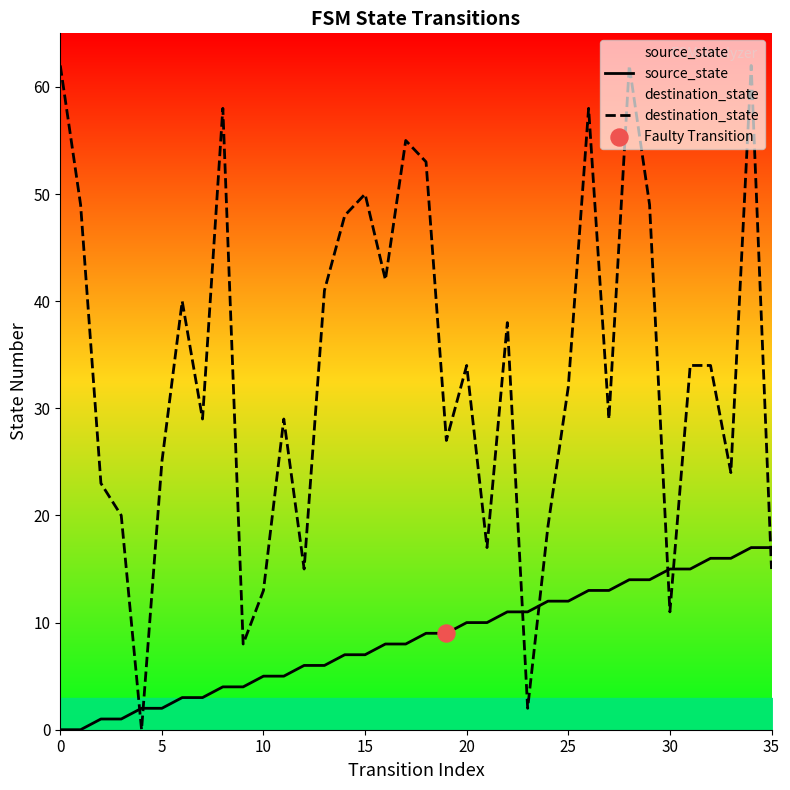

At how many categories does at least one series exceed 14?

32